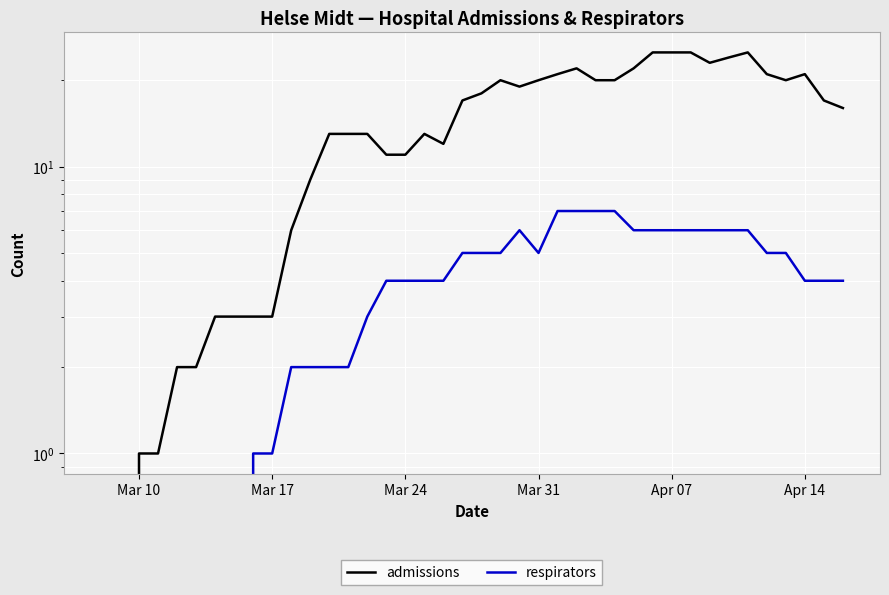

What is the sum of all admissions values?

560